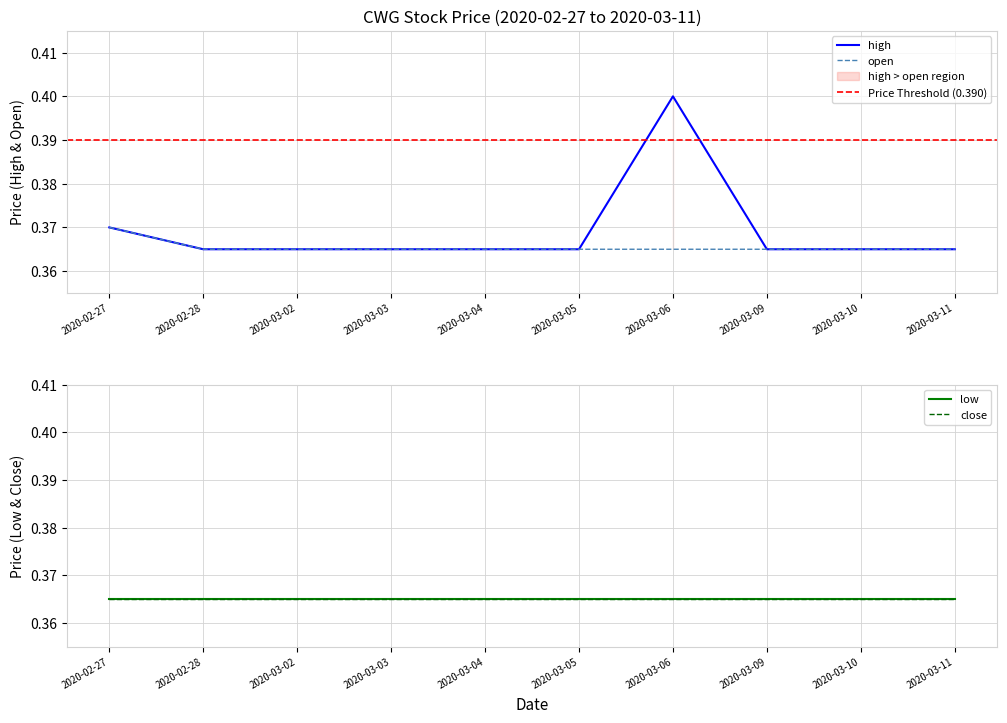

Reading right to left, list all the values displayed in this chart.

high: 2020-03-11=0.4	2020-03-10=0.4	2020-03-09=0.4	2020-03-06=0.4	2020-03-05=0.4	2020-03-04=0.4	2020-03-03=0.4	2020-03-02=0.4	2020-02-28=0.4	2020-02-27=0.4
open: 2020-03-11=0.4	2020-03-10=0.4	2020-03-09=0.4	2020-03-06=0.4	2020-03-05=0.4	2020-03-04=0.4	2020-03-03=0.4	2020-03-02=0.4	2020-02-28=0.4	2020-02-27=0.4